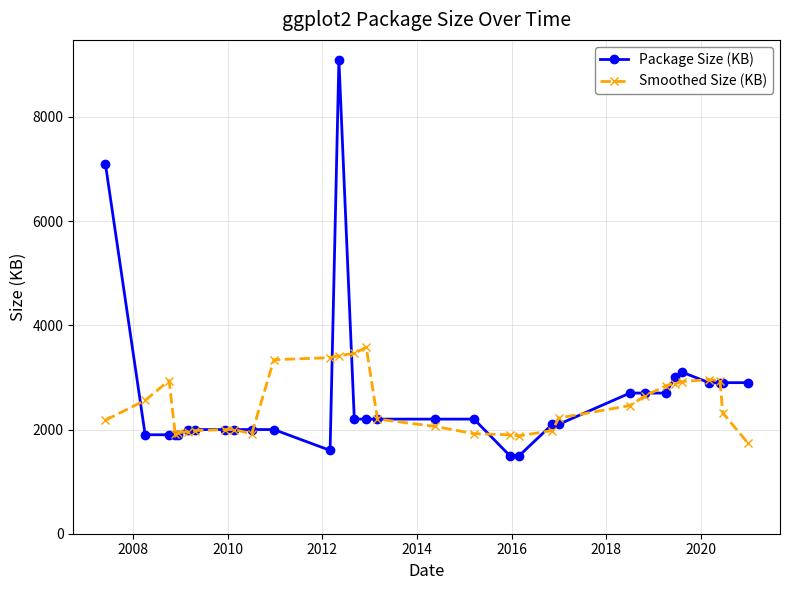

What is the difference between the maximum and minimum values in the Smoothed Size (KB) series?

1840